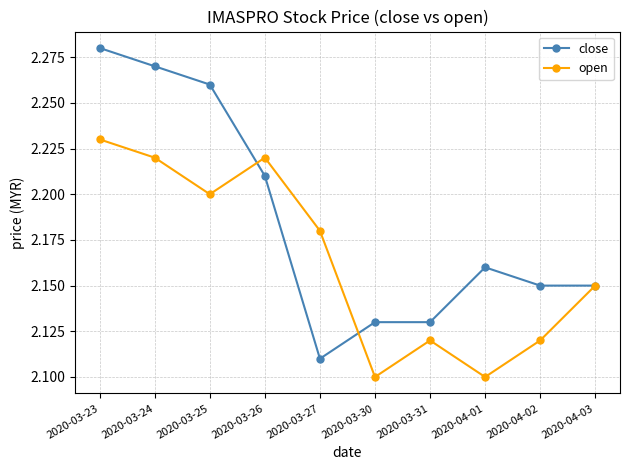

At which label does close reach its peak?

2020-03-23